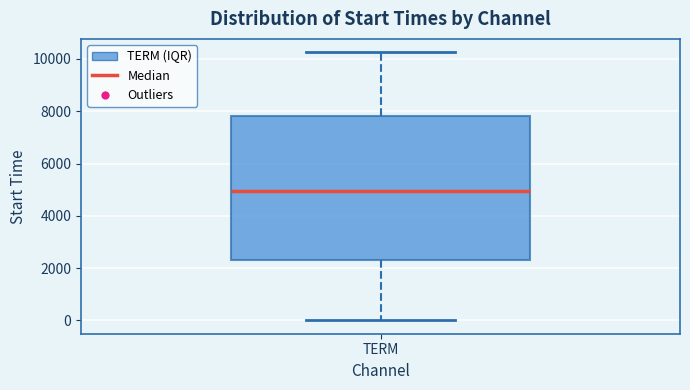

Where does the median line of the box for TERM sit on the y-axis? The values are not printed on the chart, so give them approximately, as read against the axis.

5000